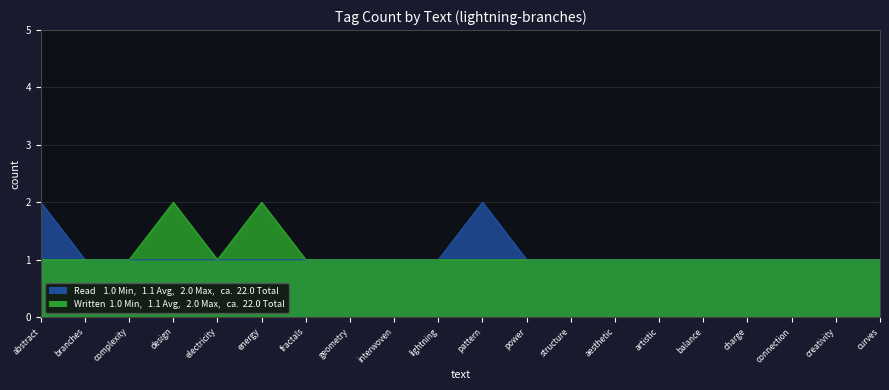

Reading right to left, list all the values displayed in this chart.

Read: curves=1	creativity=1	connection=1	charge=1	balance=1	artistic=1	aesthetic=1	structure=1	power=1	pattern=2	lightning=1	interwoven=1	geometry=1	fractals=1	energy=1	electricity=1	design=1	complexity=1	branches=1	abstract=2
Written: curves=1	creativity=1	connection=1	charge=1	balance=1	artistic=1	aesthetic=1	structure=1	power=1	pattern=1	lightning=1	interwoven=1	geometry=1	fractals=1	energy=2	electricity=1	design=2	complexity=1	branches=1	abstract=1